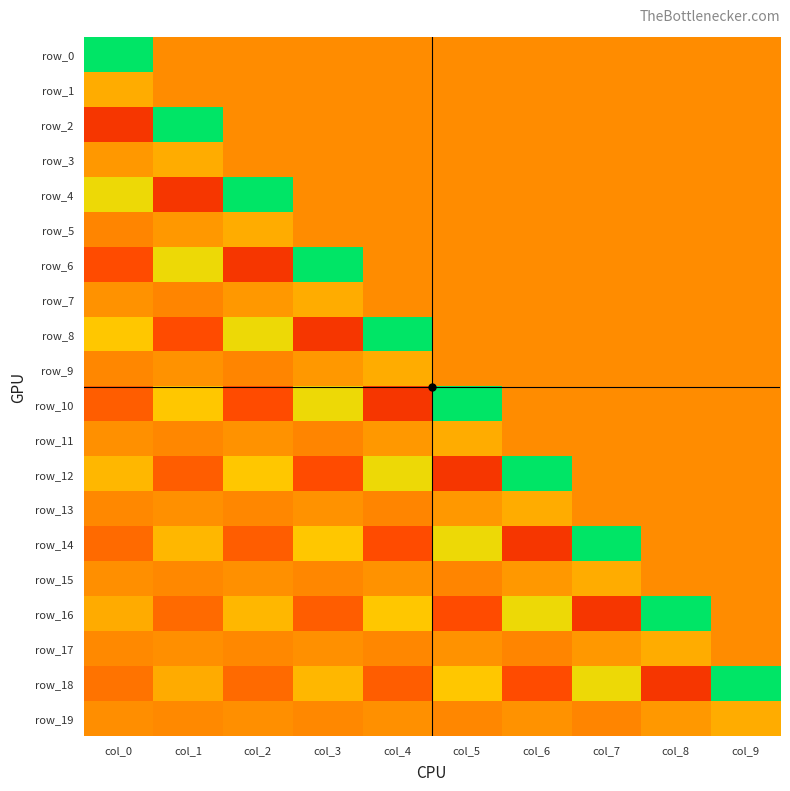

At col_3, list the series in order from largest to smallest.

row_6, row_10, row_14, row_18, row_7, row_9, row_13, row_17, row_0, row_1, row_2, row_3, row_4, row_5, row_19, row_15, row_11, row_16, row_12, row_8